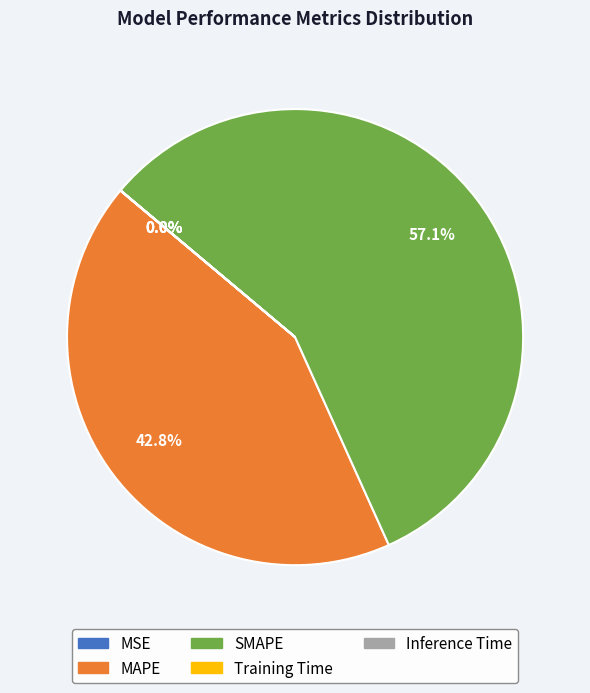

Between MAPE and SMAPE, which is larger?

SMAPE